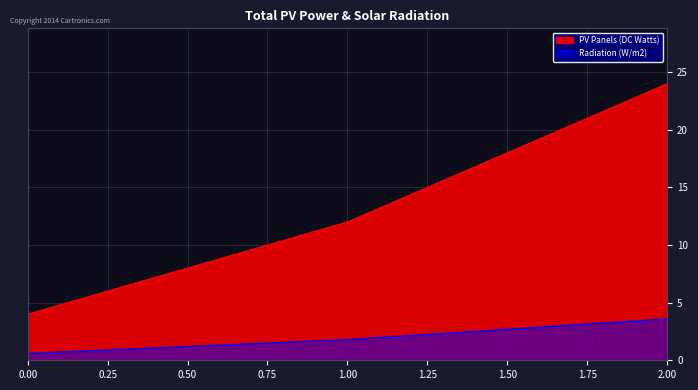

What is the sum of the values at 0 and 2?

28